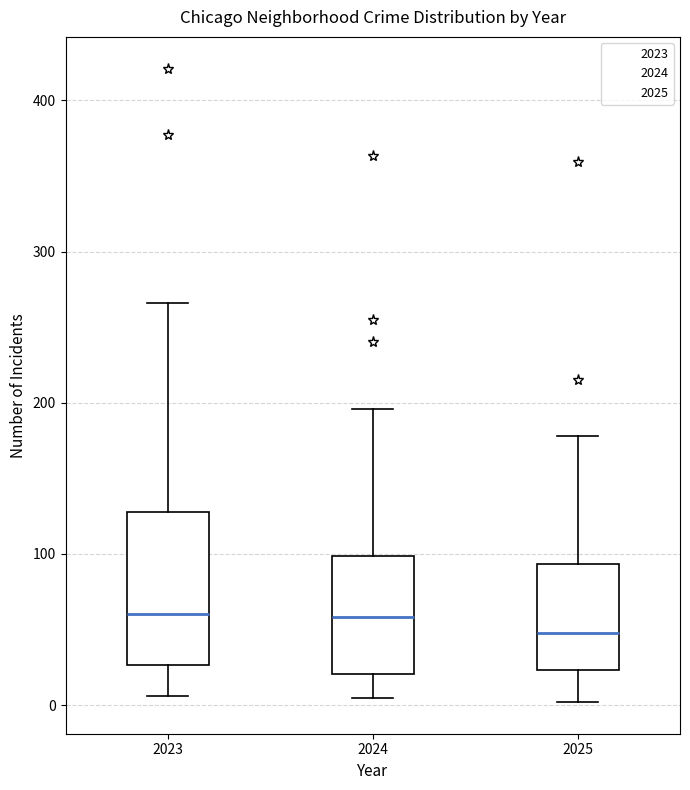

Reading left to right, read every box against the y-axis: the position of its median line, the range the box covers, and the ends of its whiskers. The values are not printed on the chart, so give them approximately, as read against the axis.

2023: median 60, box 30 to 130, whiskers 10 to 270
2024: median 60, box 20 to 100, whiskers 10 to 200
2025: median 50, box 20 to 90, whiskers 0 to 180